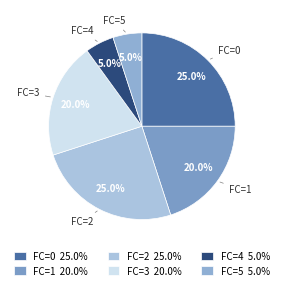

Count the number of slices in the pie.

6